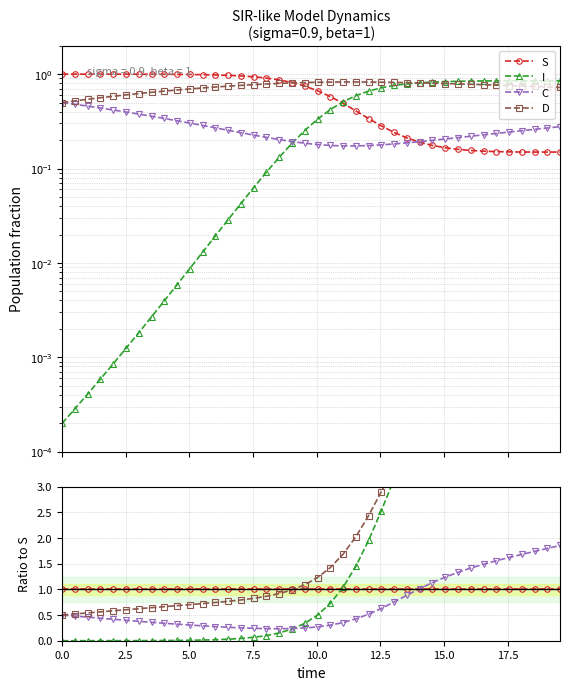

How many lines are shown in the chart?

4